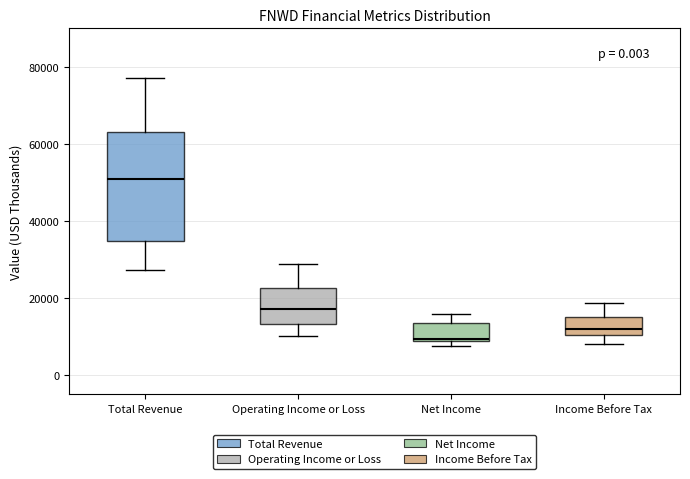

Which box's median line is the lowest?

Net Income